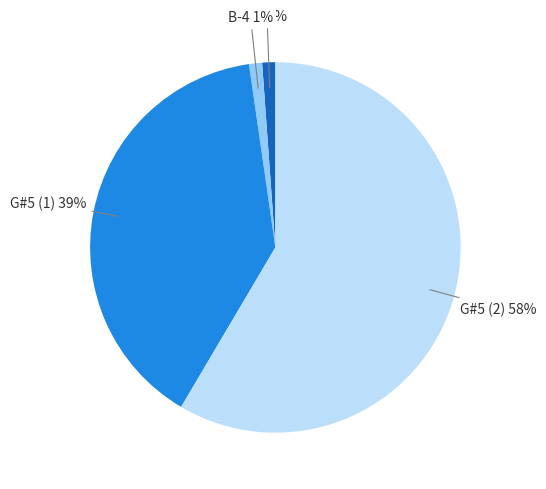

Which slice is the largest?

G#5 (2)